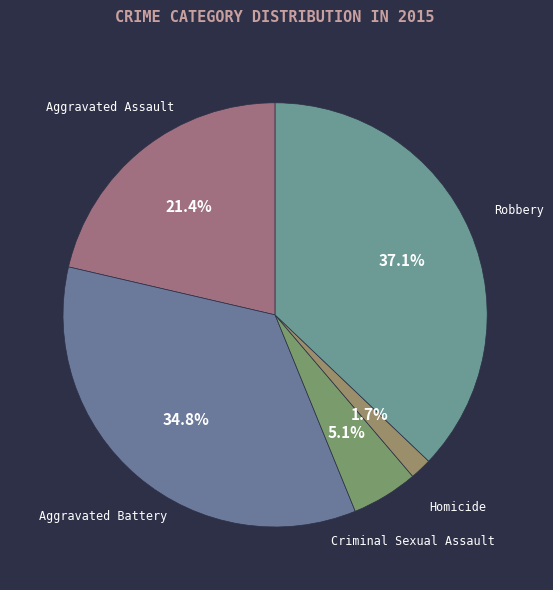

Approximately how many times larger is the value at Robbery compared to Criminal Sexual Assault?

7.3